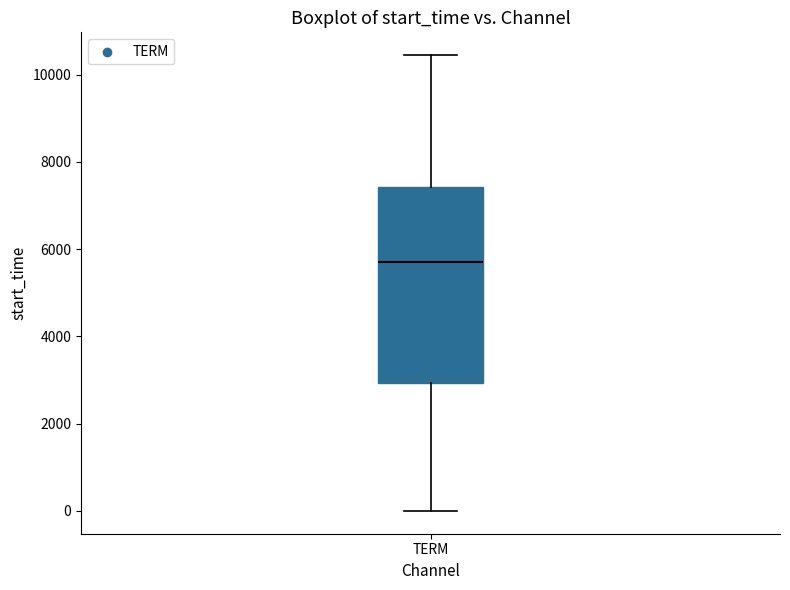

Read this box plot against the y-axis: the position of the median line, the range covered by the box, and the ends of both whiskers. The values are not printed on the chart, so give them approximately, as read against the axis.

median 5800, box 3000 to 7400, whiskers 0 to 10400